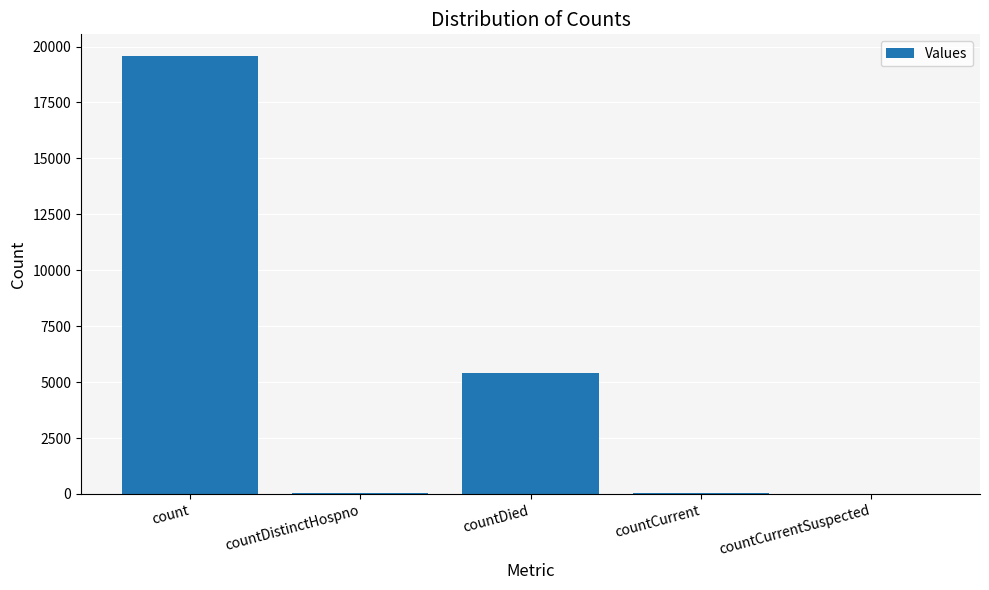

At which label is the value closest to 9783?

countDied